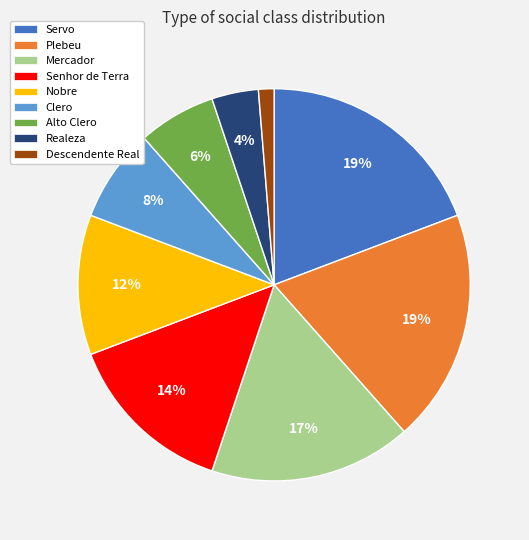

Combined, do Clero and Realeza account for over 50%?

No